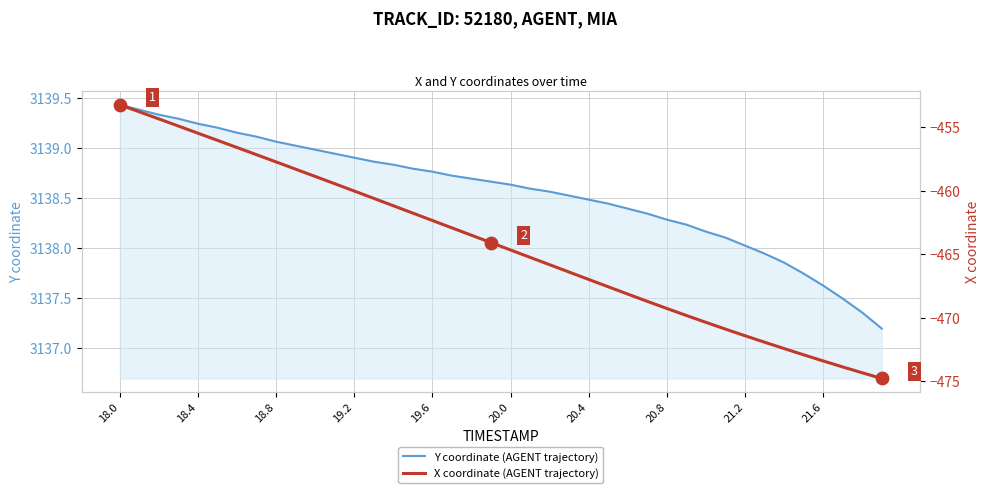

What are all the series names shown in the legend?

Y coordinate (AGENT trajectory), X coordinate (AGENT trajectory)